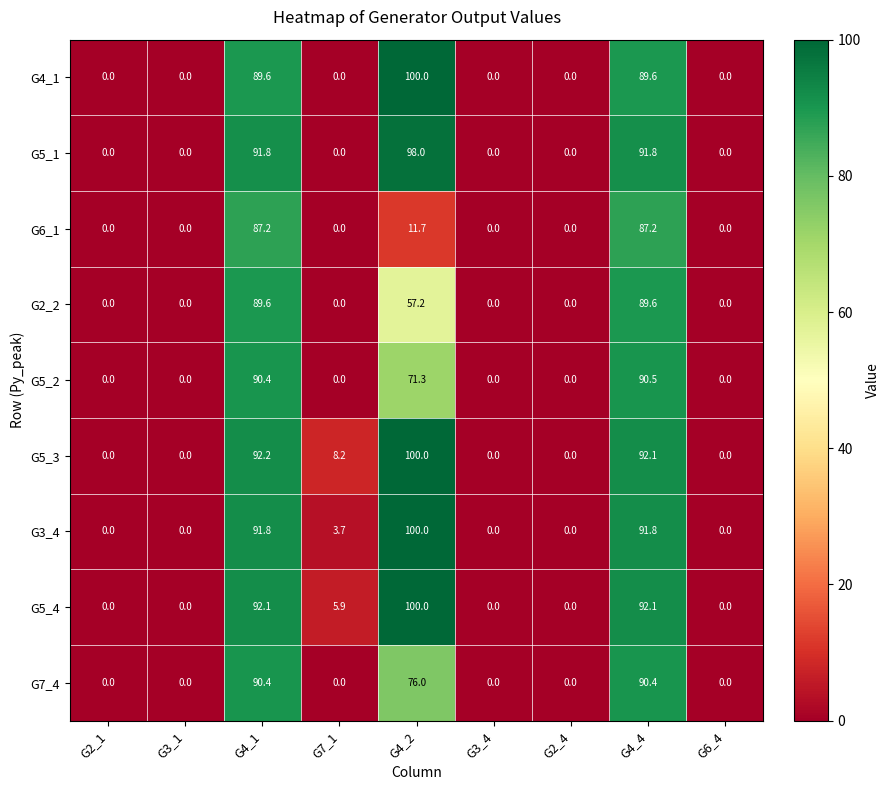

Is the value of G3_4 at G2_4 greater than the value of G5_3 at G4_1?

No